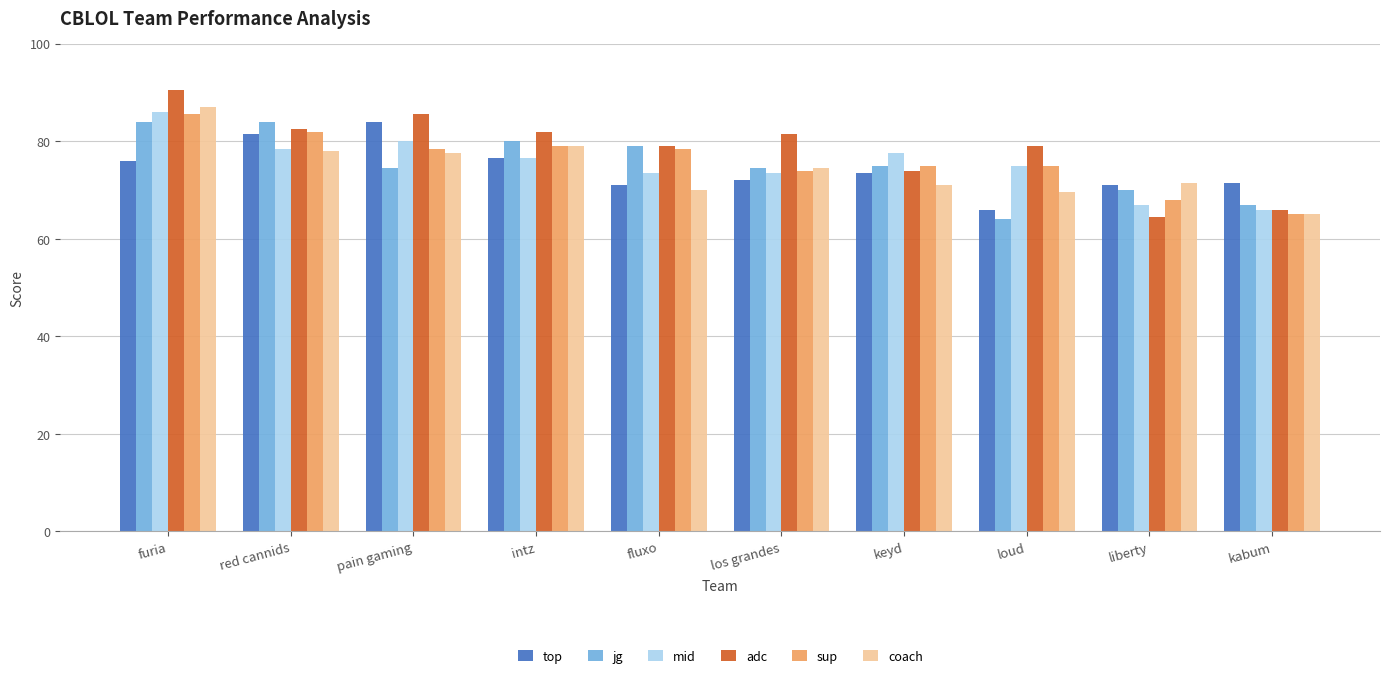

Reading right to left, extract all data points from this chart.

top: 71.5	71.0	66.0	73.5	72.0	71.0	76.5	84.0	81.5	76.0
jg: 67.0	70.0	64.0	75.0	74.5	79.0	80.0	74.5	84.0	84.0
mid: 66.0	67.0	75.0	77.5	73.5	73.5	76.5	80.0	78.5	86.0
adc: 66.0	64.5	79.0	74.0	81.5	79.0	82.0	85.5	82.5	90.5
sup: 65.0	68.0	75.0	75.0	74.0	78.5	79.0	78.5	82.0	85.5
coach: 65.0	71.5	69.5	71.0	74.5	70.0	79.0	77.5	78.0	87.0